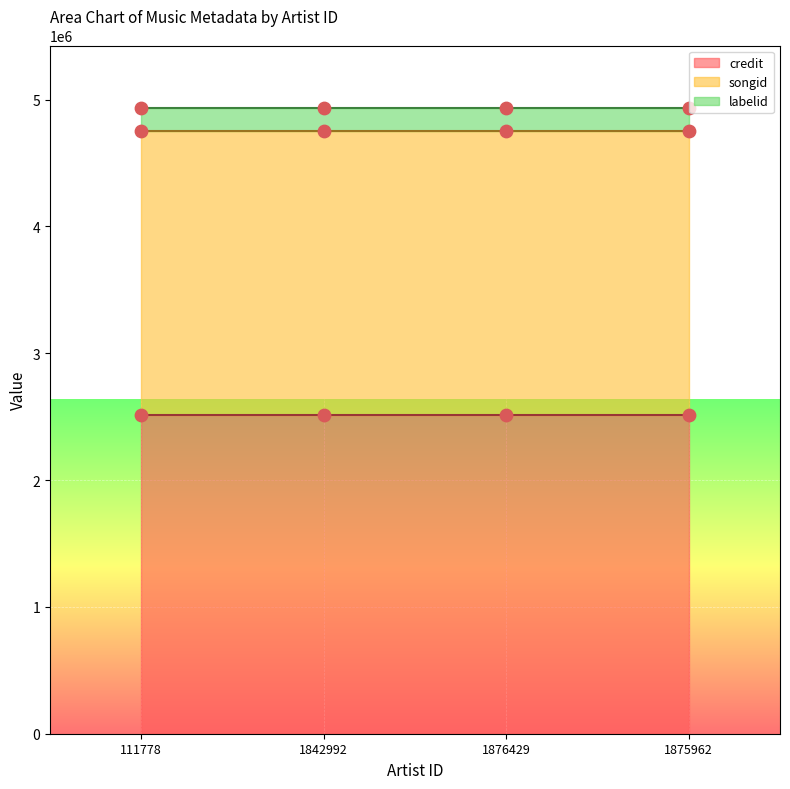

Is the value of songid at 1876429 greater than the value of labelid at 1876429?

Yes